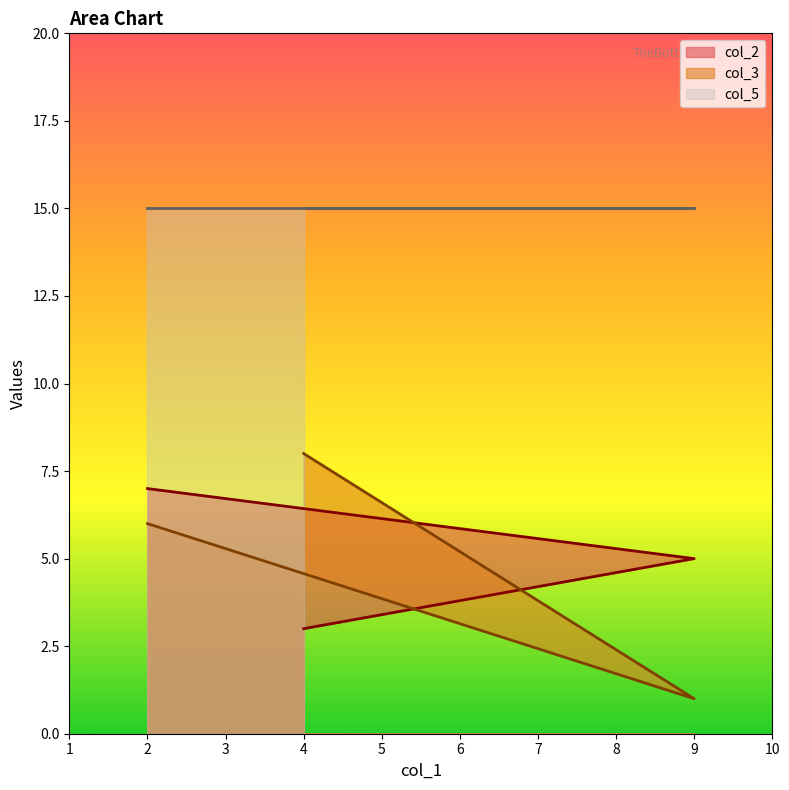

List the labels in order of col_3 value, largest first.

4, 2, 9